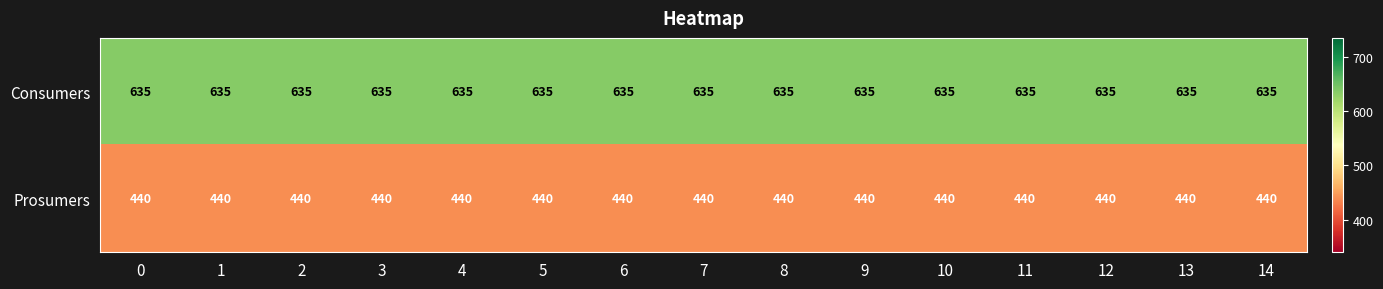

True or false: Prosumers has a value of 440 at 11.

True